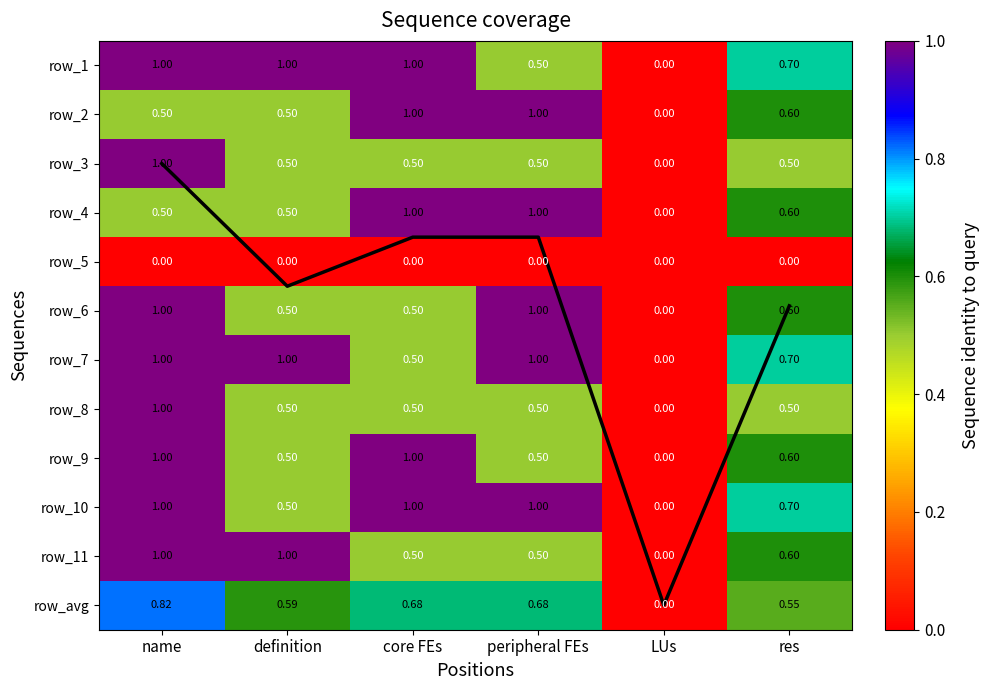

Which label corresponds to the smallest value in the chart?

LUs